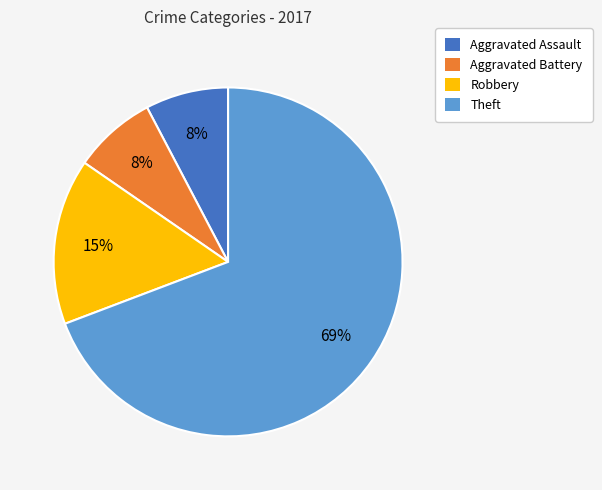

What is the largest slice in the pie chart?

Theft